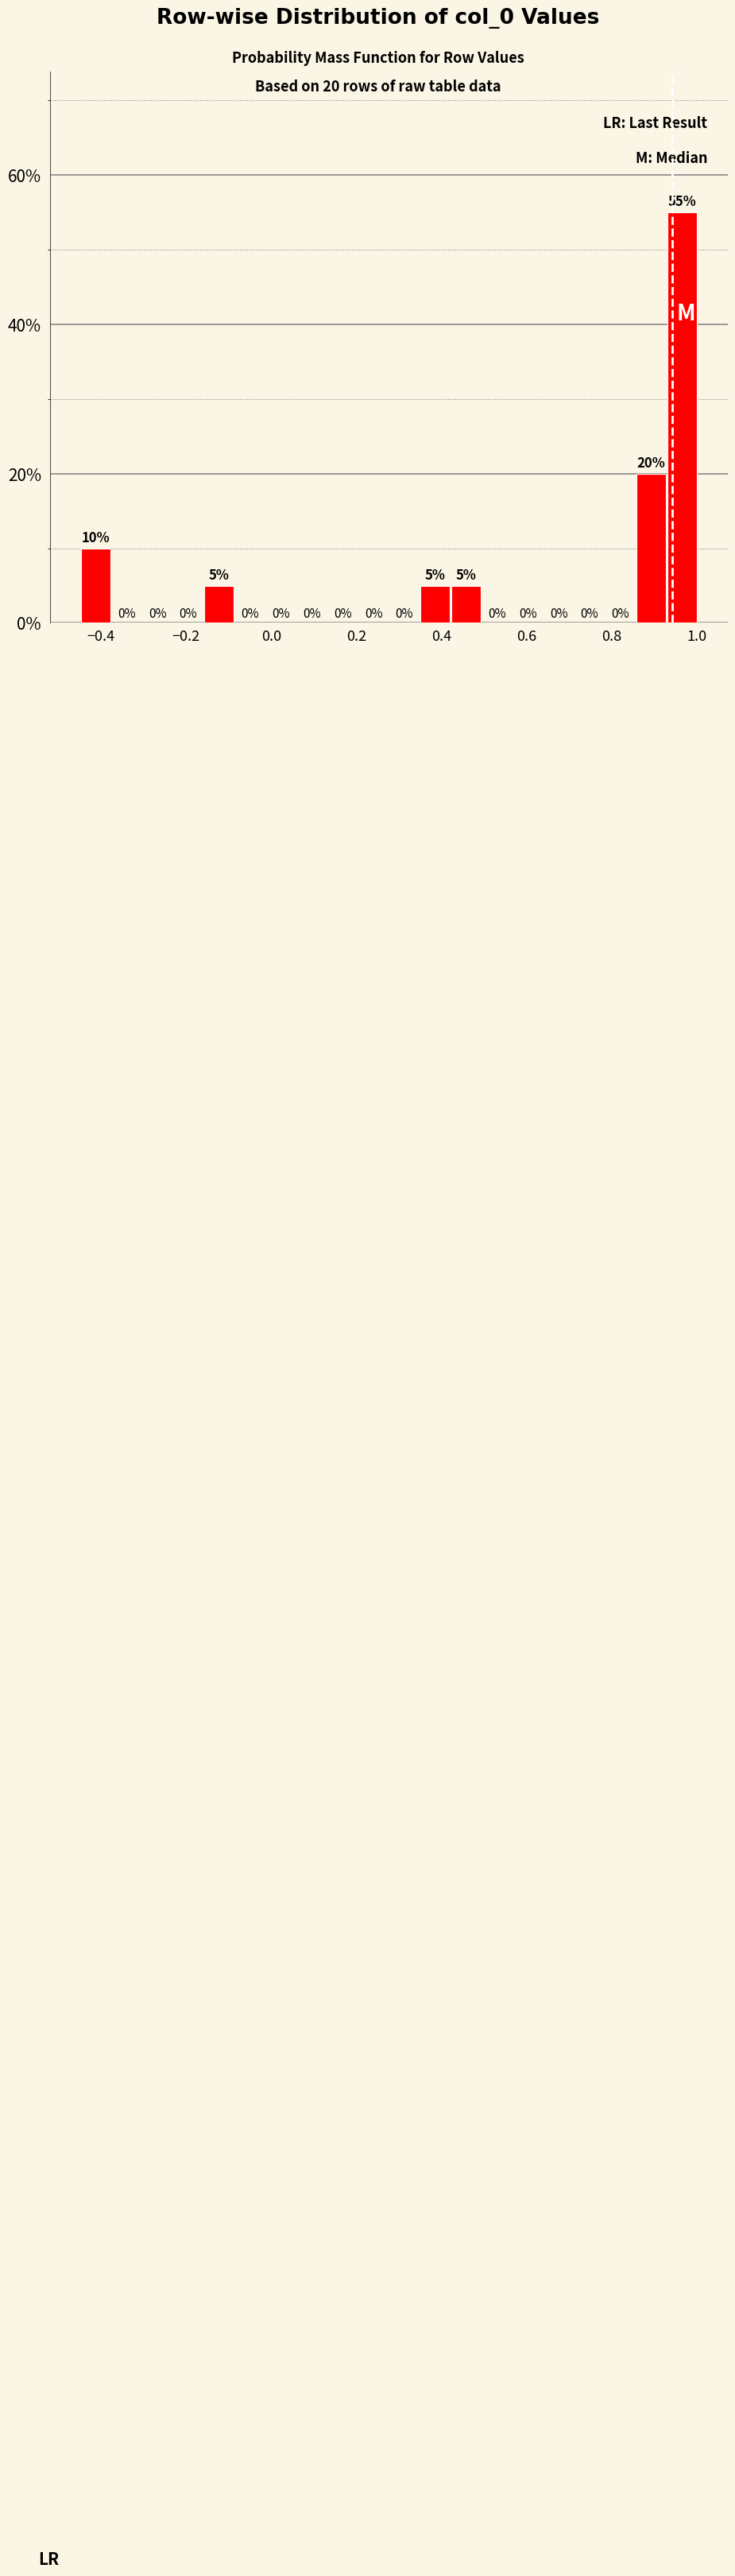

Around what value on the x-axis is the tallest bar? Give the approximate position of its centre, as read against the axis.

0.96